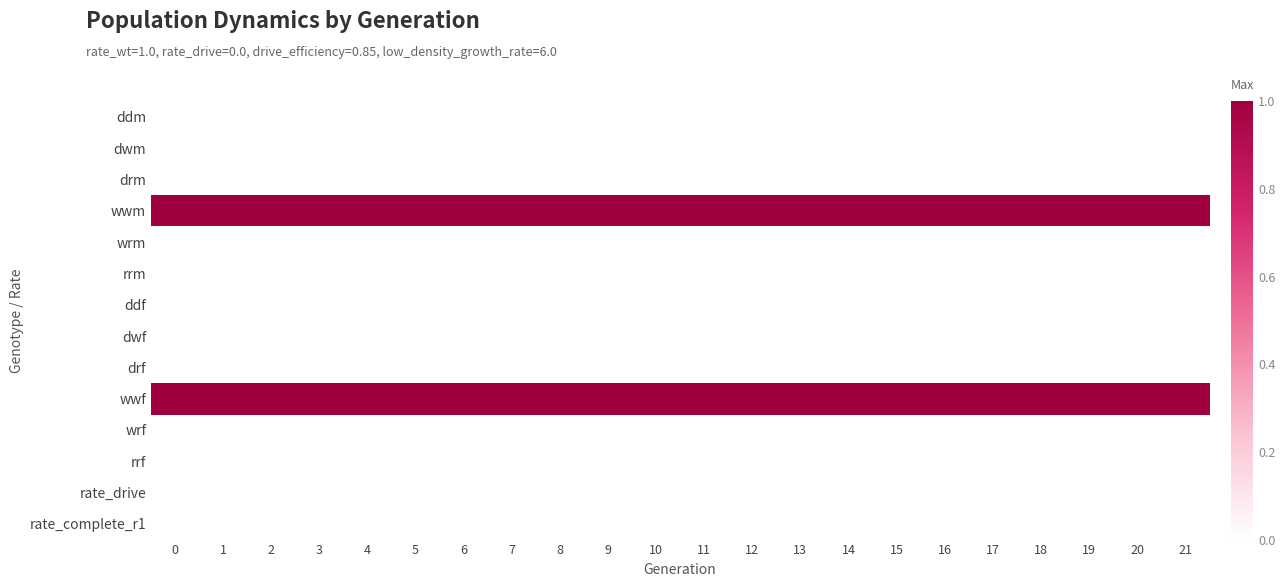

Reading left to right, extract all data points from this chart.

ddm: 0=0	1=0	2=0	3=0	4=0	5=0	6=0	7=0	8=0	9=0	10=0	11=0	12=0	13=0	14=0	15=0	16=0	17=0	18=0	19=0	20=0	21=0
dwm: 0=0	1=0	2=0	3=0	4=0	5=0	6=0	7=0	8=0	9=0	10=0	11=0	12=0	13=0	14=0	15=0	16=0	17=0	18=0	19=0	20=0	21=0
drm: 0=0	1=0	2=0	3=0	4=0	5=0	6=0	7=0	8=0	9=0	10=0	11=0	12=0	13=0	14=0	15=0	16=0	17=0	18=0	19=0	20=0	21=0
wwm: 0=1	1=1	2=1	3=1	4=1	5=1	6=1	7=1	8=1	9=1	10=1	11=1	12=1	13=1	14=1	15=1	16=1	17=1	18=1	19=1	20=1	21=1
wrm: 0=0	1=0	2=0	3=0	4=0	5=0	6=0	7=0	8=0	9=0	10=0	11=0	12=0	13=0	14=0	15=0	16=0	17=0	18=0	19=0	20=0	21=0
rrm: 0=0	1=0	2=0	3=0	4=0	5=0	6=0	7=0	8=0	9=0	10=0	11=0	12=0	13=0	14=0	15=0	16=0	17=0	18=0	19=0	20=0	21=0
ddf: 0=0	1=0	2=0	3=0	4=0	5=0	6=0	7=0	8=0	9=0	10=0	11=0	12=0	13=0	14=0	15=0	16=0	17=0	18=0	19=0	20=0	21=0
dwf: 0=0	1=0	2=0	3=0	4=0	5=0	6=0	7=0	8=0	9=0	10=0	11=0	12=0	13=0	14=0	15=0	16=0	17=0	18=0	19=0	20=0	21=0
drf: 0=0	1=0	2=0	3=0	4=0	5=0	6=0	7=0	8=0	9=0	10=0	11=0	12=0	13=0	14=0	15=0	16=0	17=0	18=0	19=0	20=0	21=0
wwf: 0=1	1=1	2=1	3=1	4=1	5=1	6=1	7=1	8=1	9=1	10=1	11=1	12=1	13=1	14=1	15=1	16=1	17=1	18=1	19=1	20=1	21=1
wrf: 0=0	1=0	2=0	3=0	4=0	5=0	6=0	7=0	8=0	9=0	10=0	11=0	12=0	13=0	14=0	15=0	16=0	17=0	18=0	19=0	20=0	21=0
rrf: 0=0	1=0	2=0	3=0	4=0	5=0	6=0	7=0	8=0	9=0	10=0	11=0	12=0	13=0	14=0	15=0	16=0	17=0	18=0	19=0	20=0	21=0
rate_drive: 0=0	1=0	2=0	3=0	4=0	5=0	6=0	7=0	8=0	9=0	10=0	11=0	12=0	13=0	14=0	15=0	16=0	17=0	18=0	19=0	20=0	21=0
rate_complete_r1: 0=0	1=0	2=0	3=0	4=0	5=0	6=0	7=0	8=0	9=0	10=0	11=0	12=0	13=0	14=0	15=0	16=0	17=0	18=0	19=0	20=0	21=0